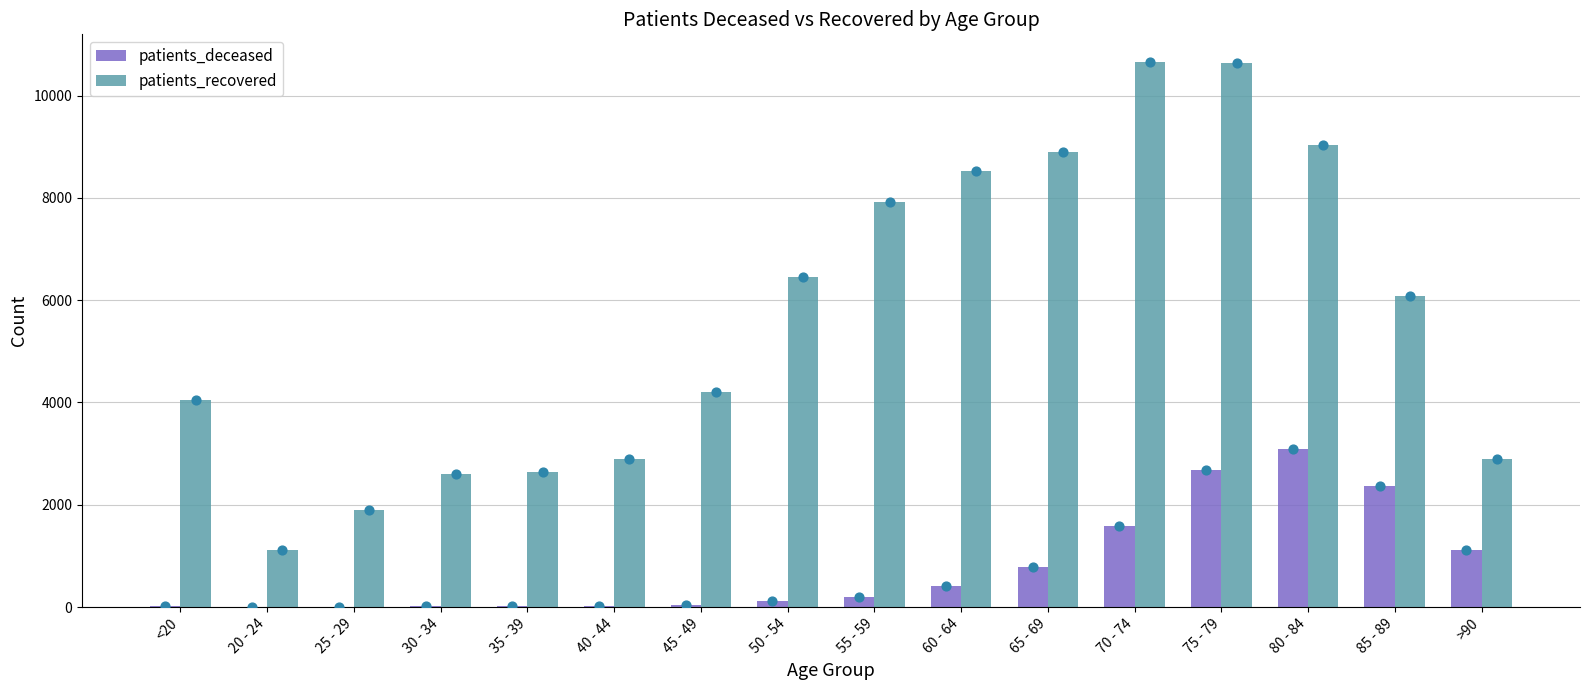

At how many categories does at least one series exceed 1772?

15